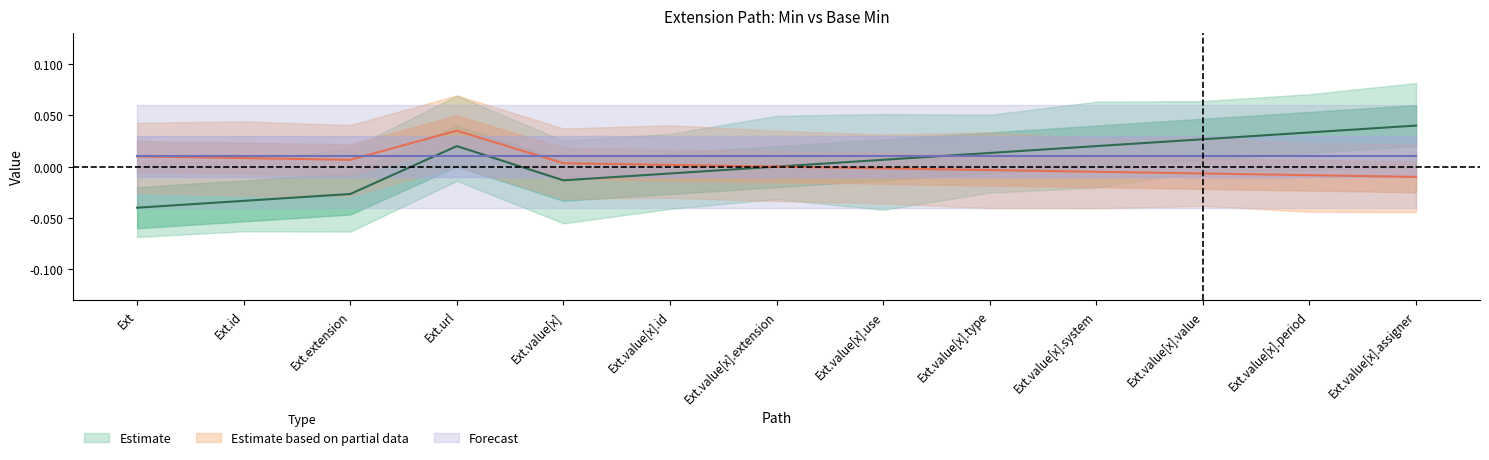

Does the chart display data point markers on the line(s)?

No